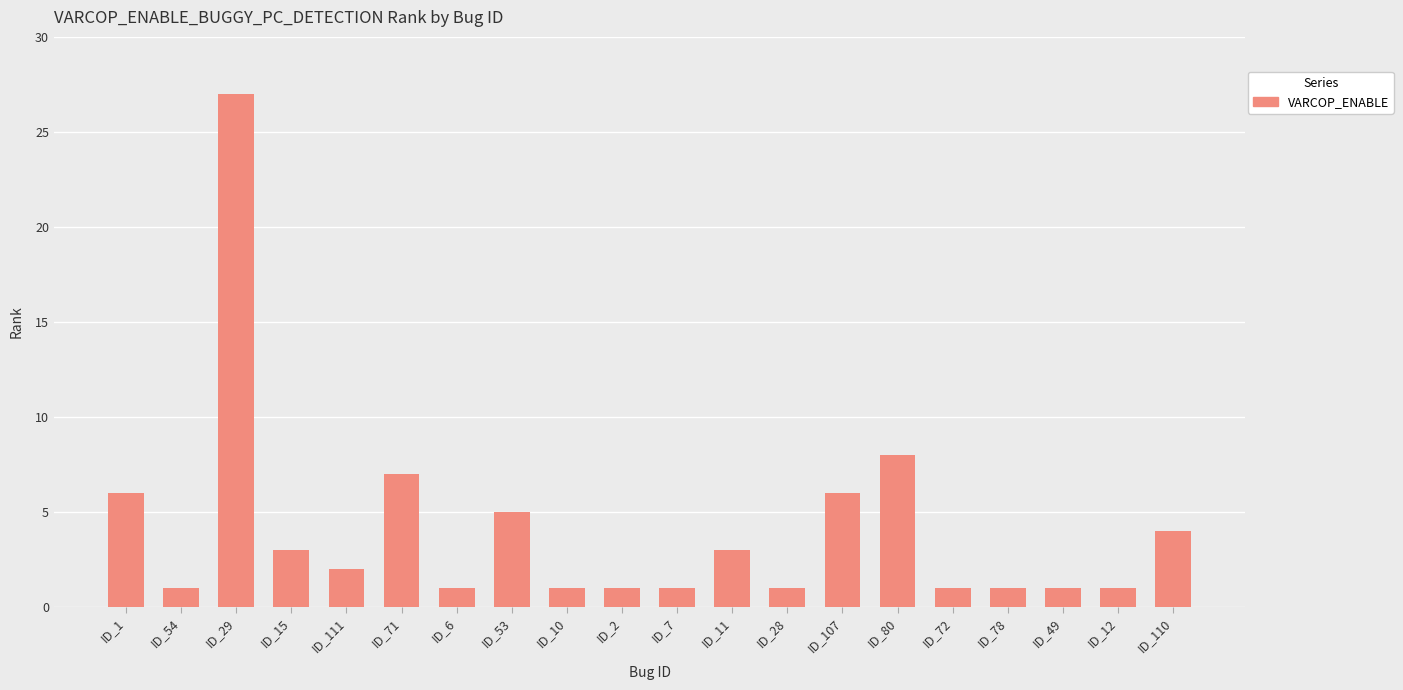

What is the label of the 11th bar from the left?

ID_7